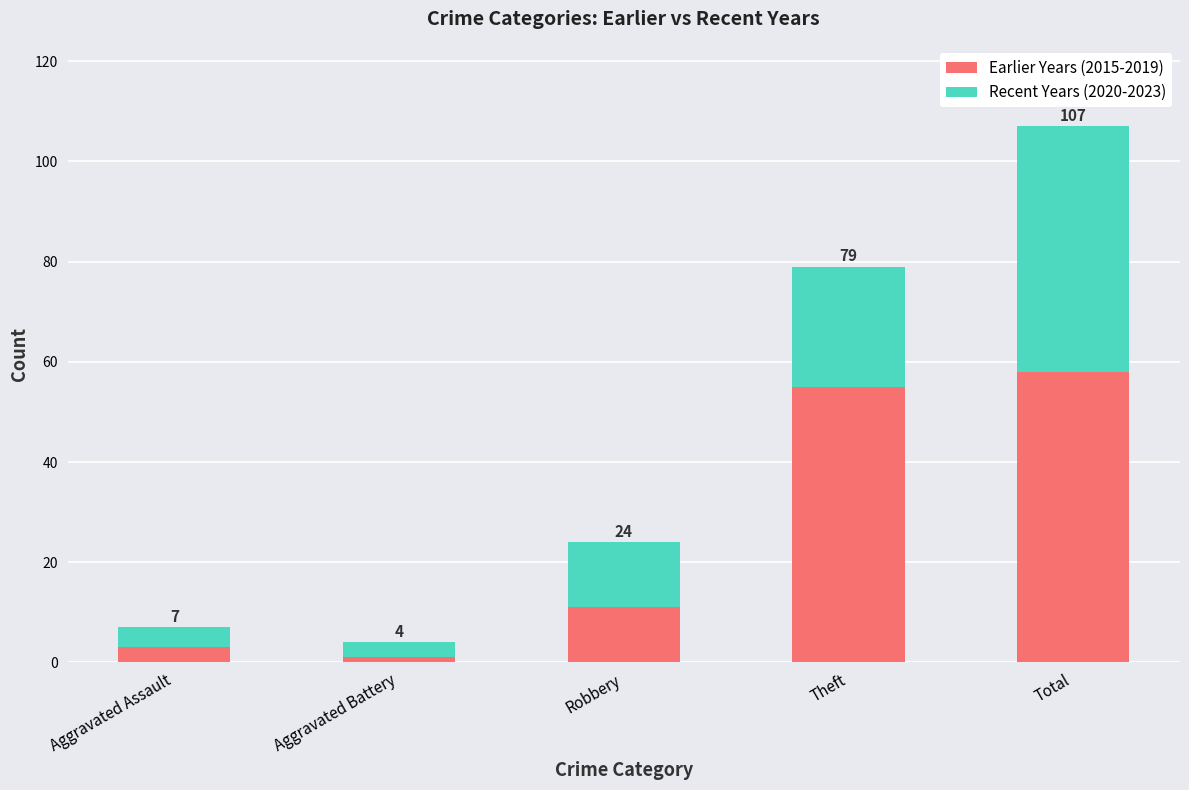

List the series in order of their overall mean, lowest first.

Recent Years (2020-2023), Earlier Years (2015-2019)